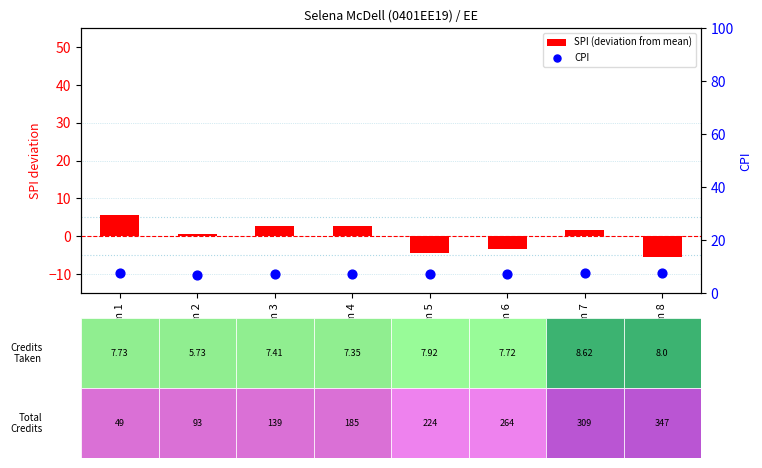

Which series has the largest Y range (max minus min)?

SPI (deviation from mean)